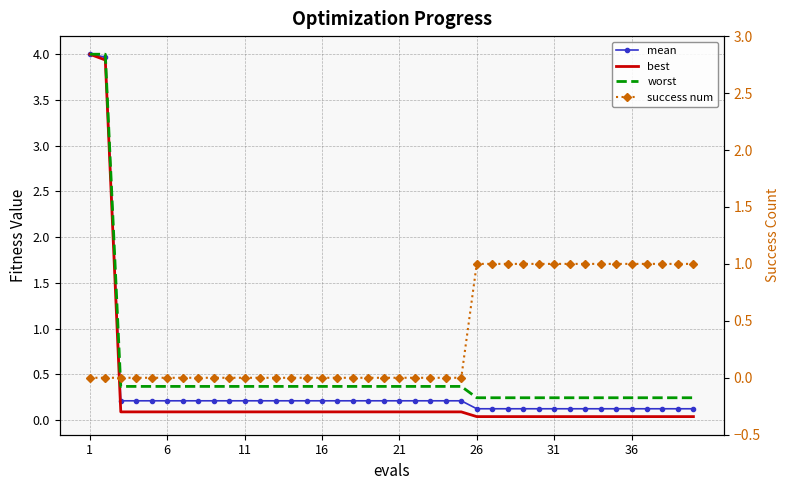

How many lines are shown in the chart?

4